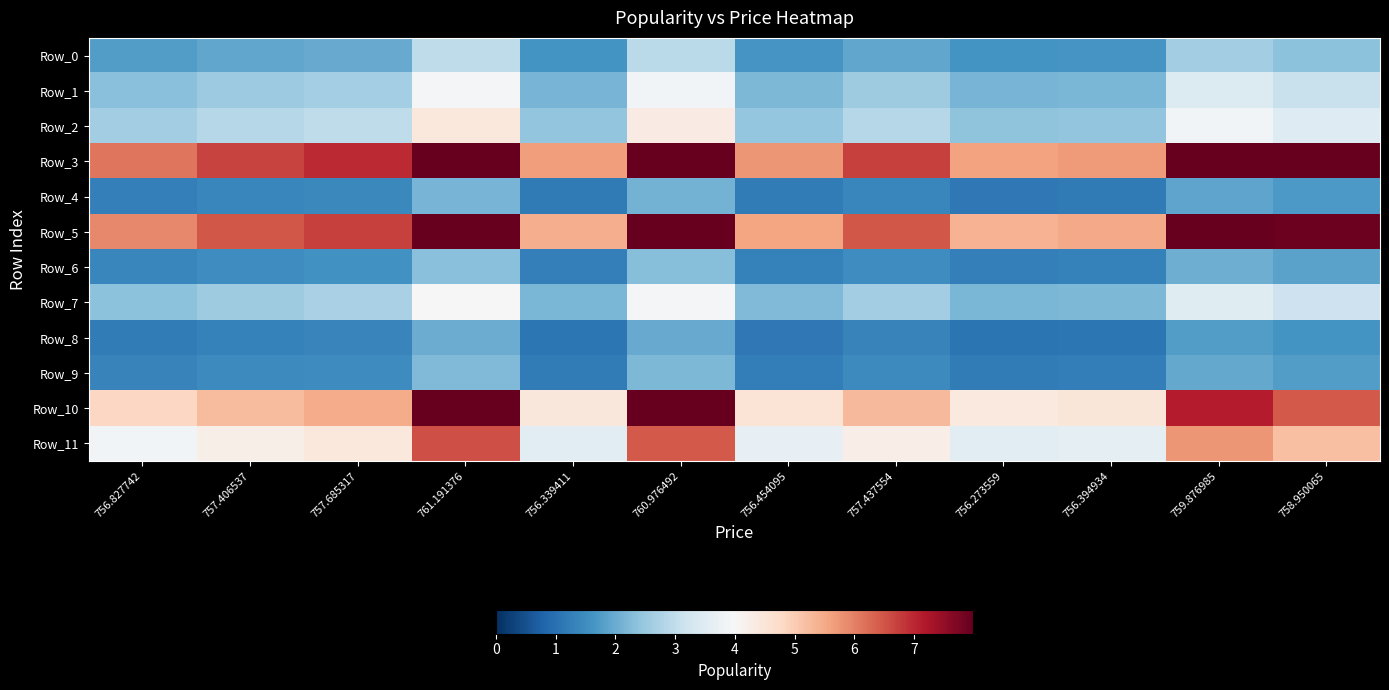

Between 757.685317 and 758.950065, which is larger?

758.950065